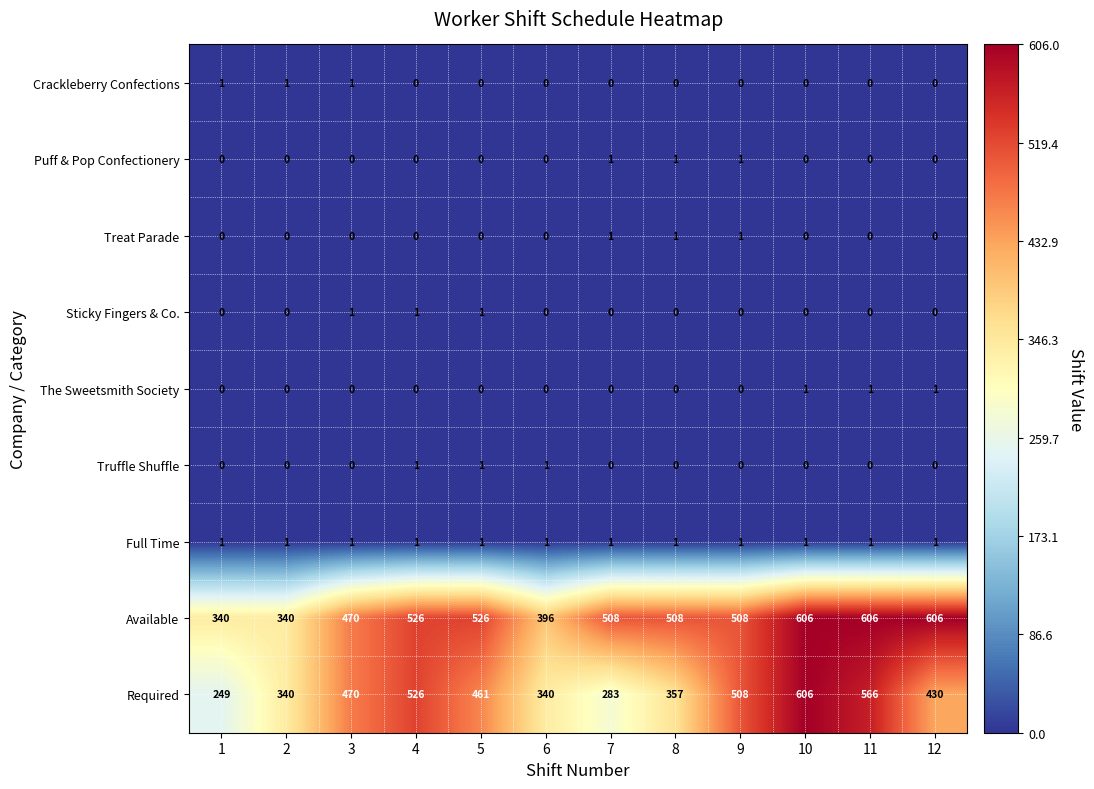

Read the Available value at 11, to the nearest 50.

600